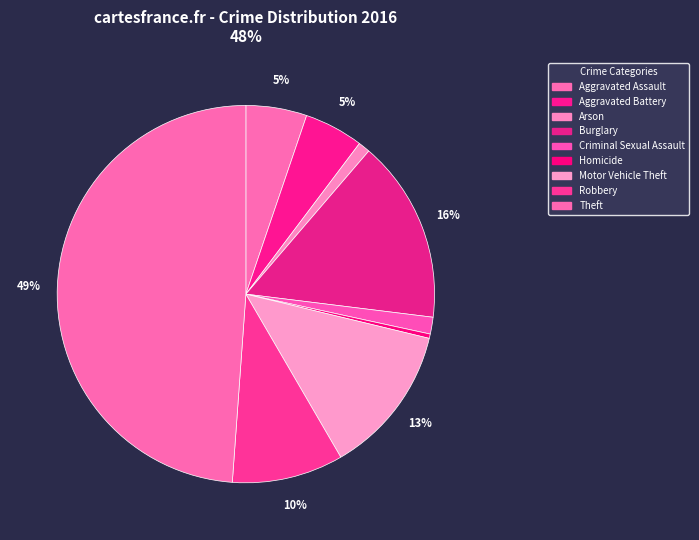

How many segments does this pie chart have?

9